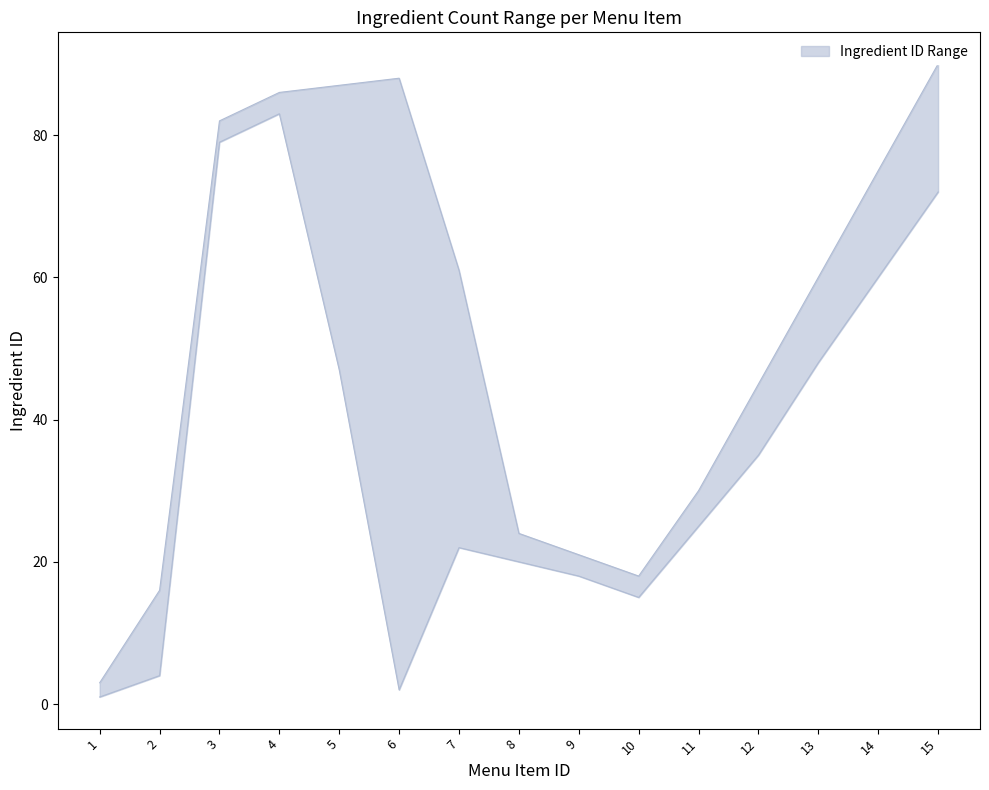

Is it true that lower equals 47 at 15?

False